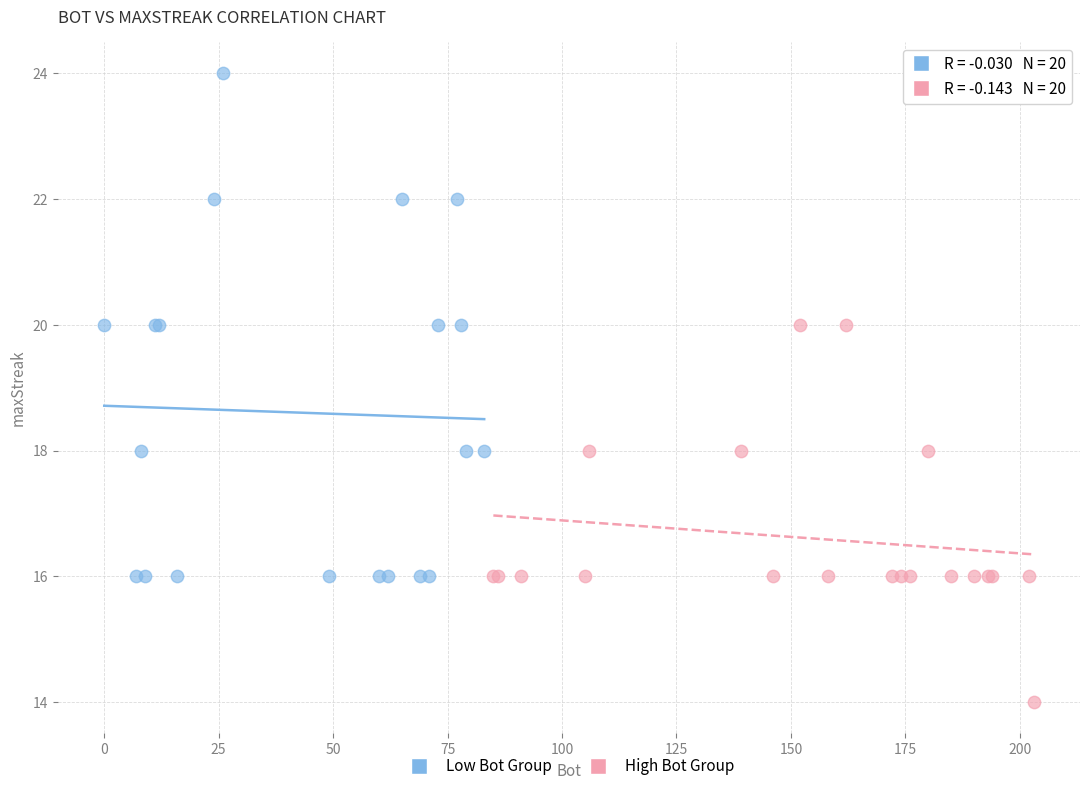

Which series reaches the maximum Y coordinate?

Low Bot Group